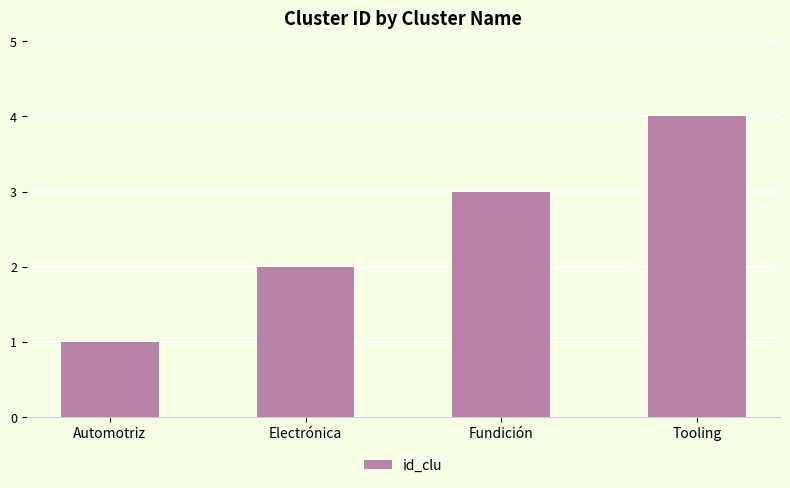

List the labels in order of value, largest first.

Tooling, Fundición, Electrónica, Automotriz